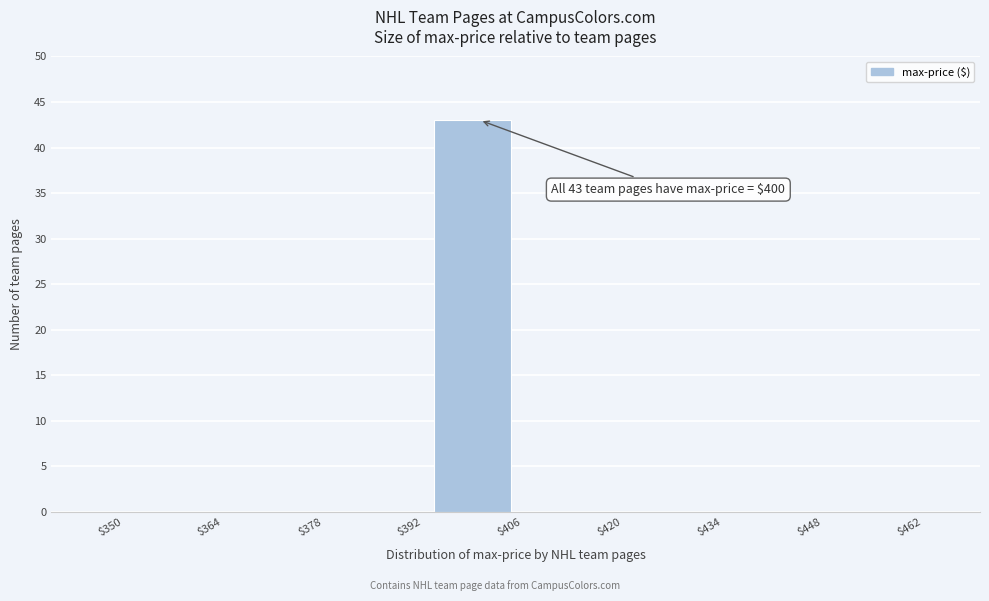

Which range on the x-axis has the tallest bar?

$392 to $406